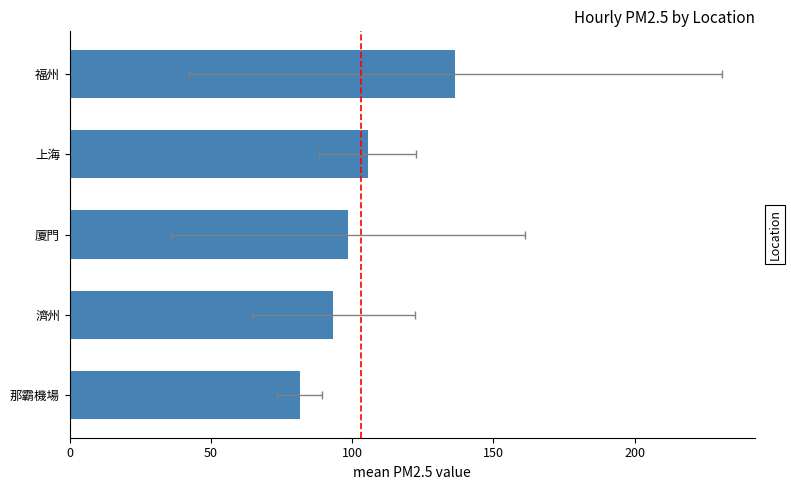

Is it true that the value at 上海 is 22.6?

False